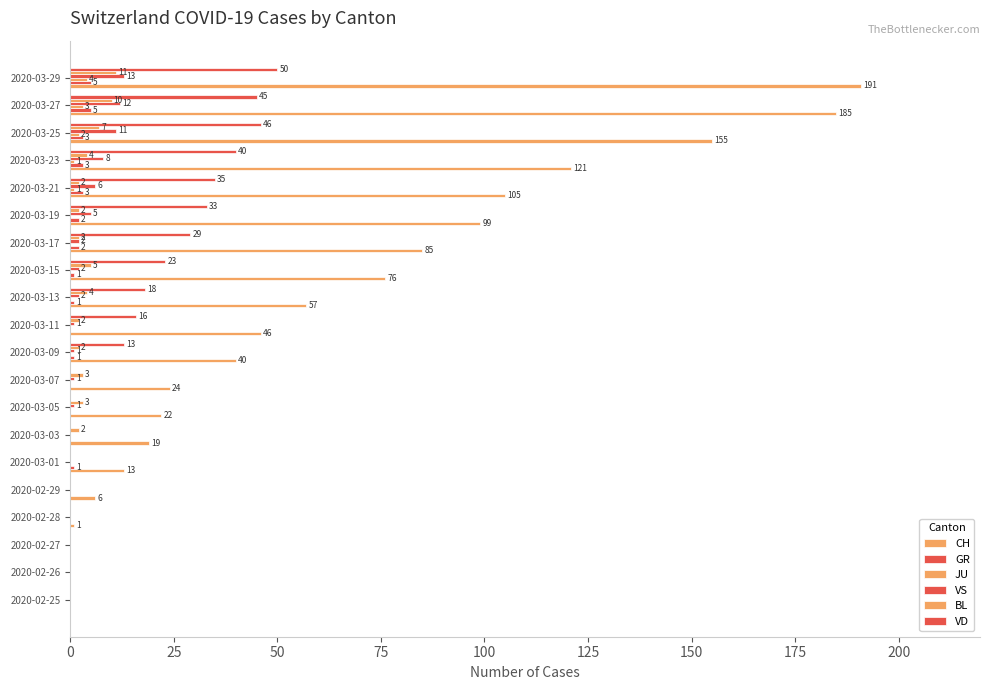

What is the maximum value for JU?

4